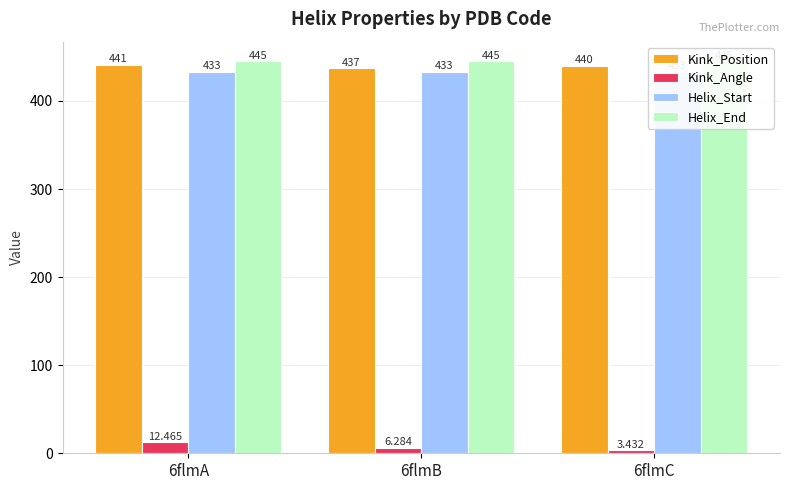

How many values in the Kink_Angle series exceed 6?

2